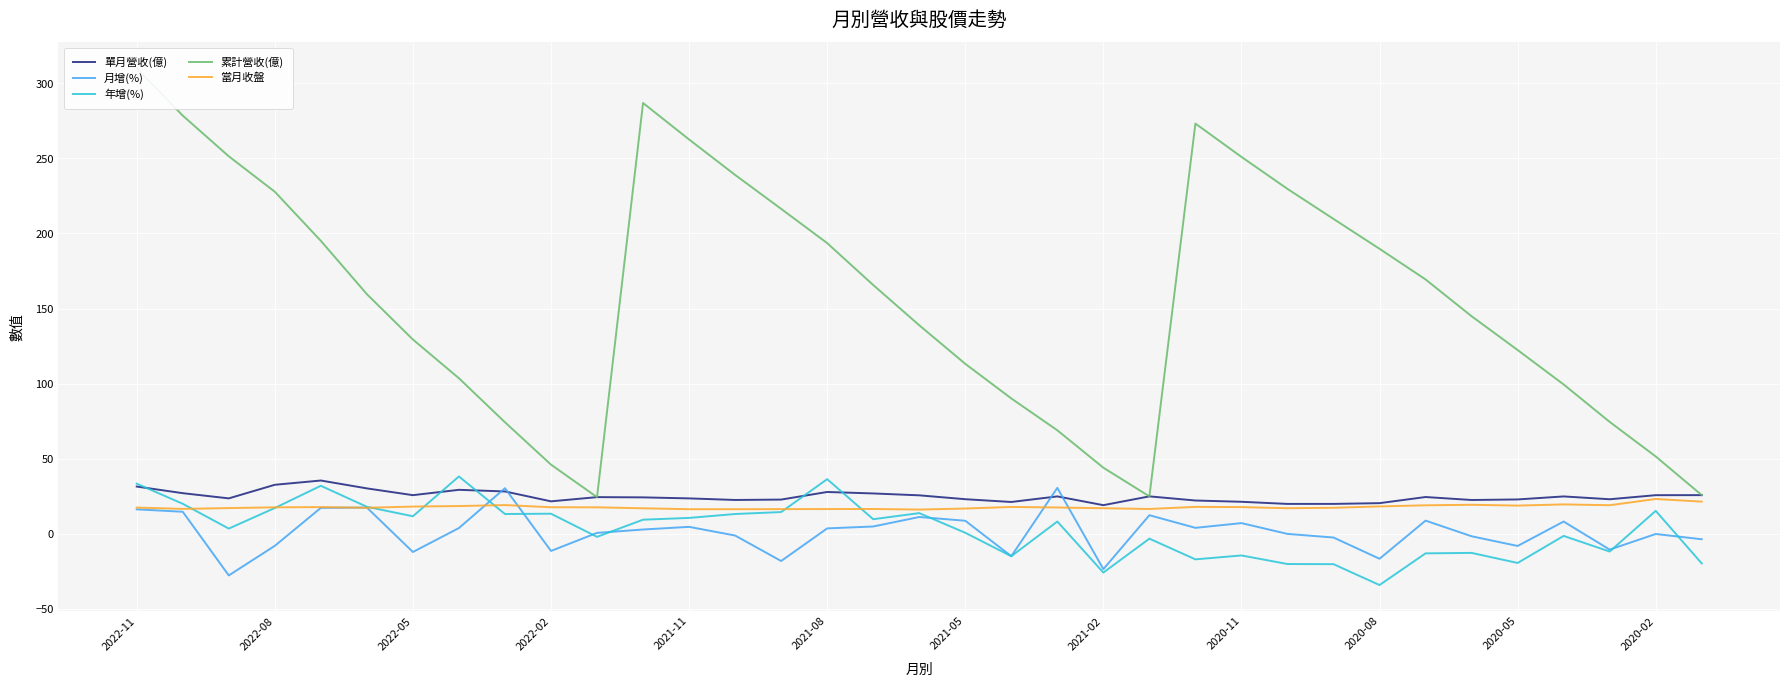

At which category is the sum across all series the highest?

2022-11